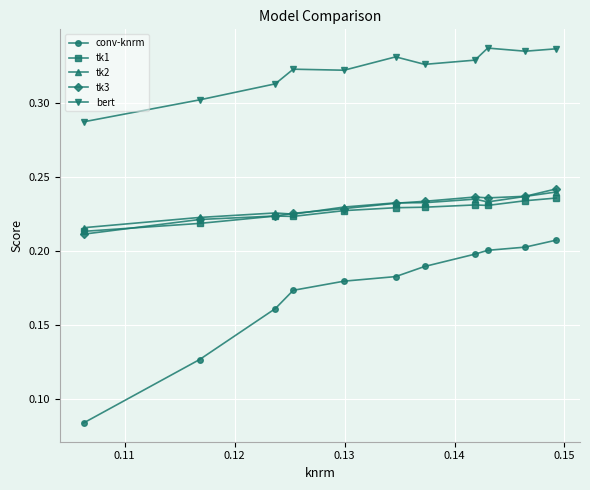

Which series has the largest total across all categories?

bert